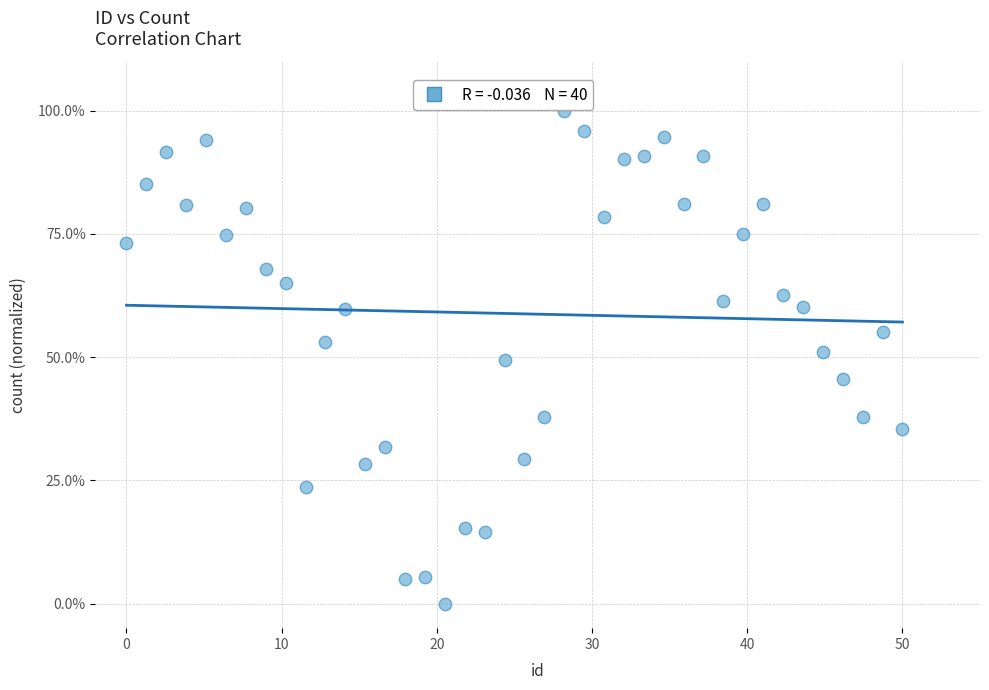

What is the range of Y values (max minus min)?

100.0